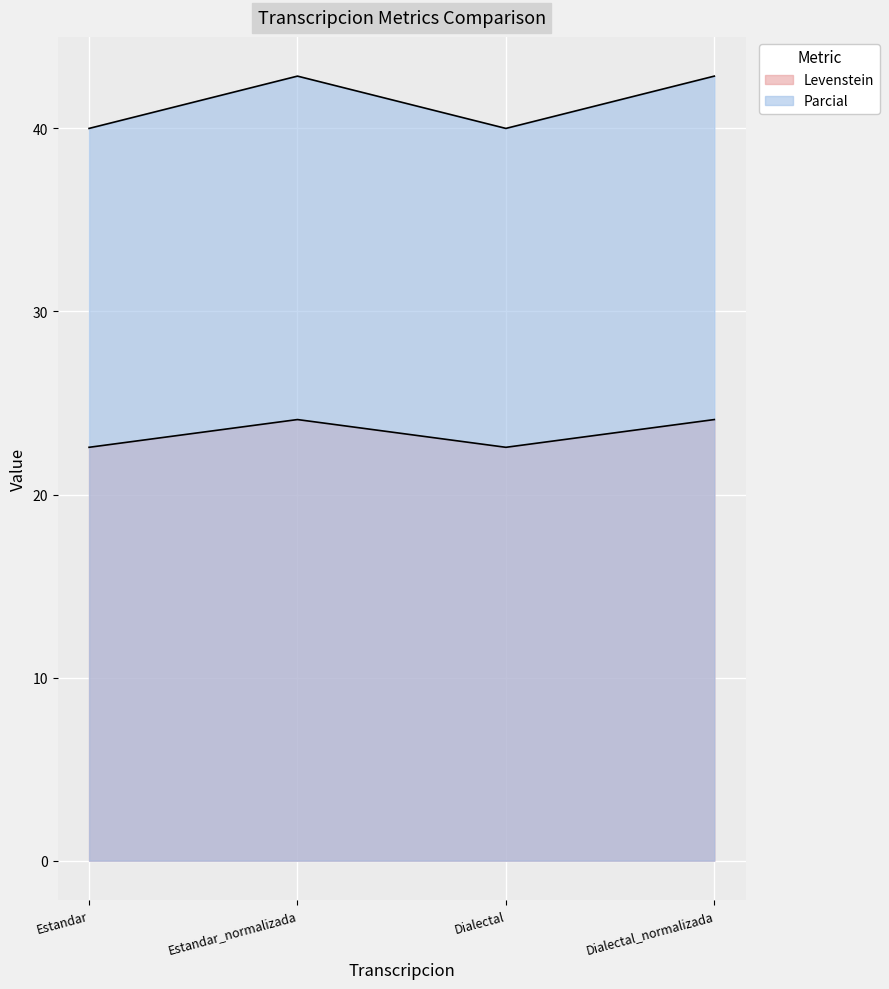

Which has a higher value, Dialectal_normalizada or Dialectal?

Dialectal_normalizada